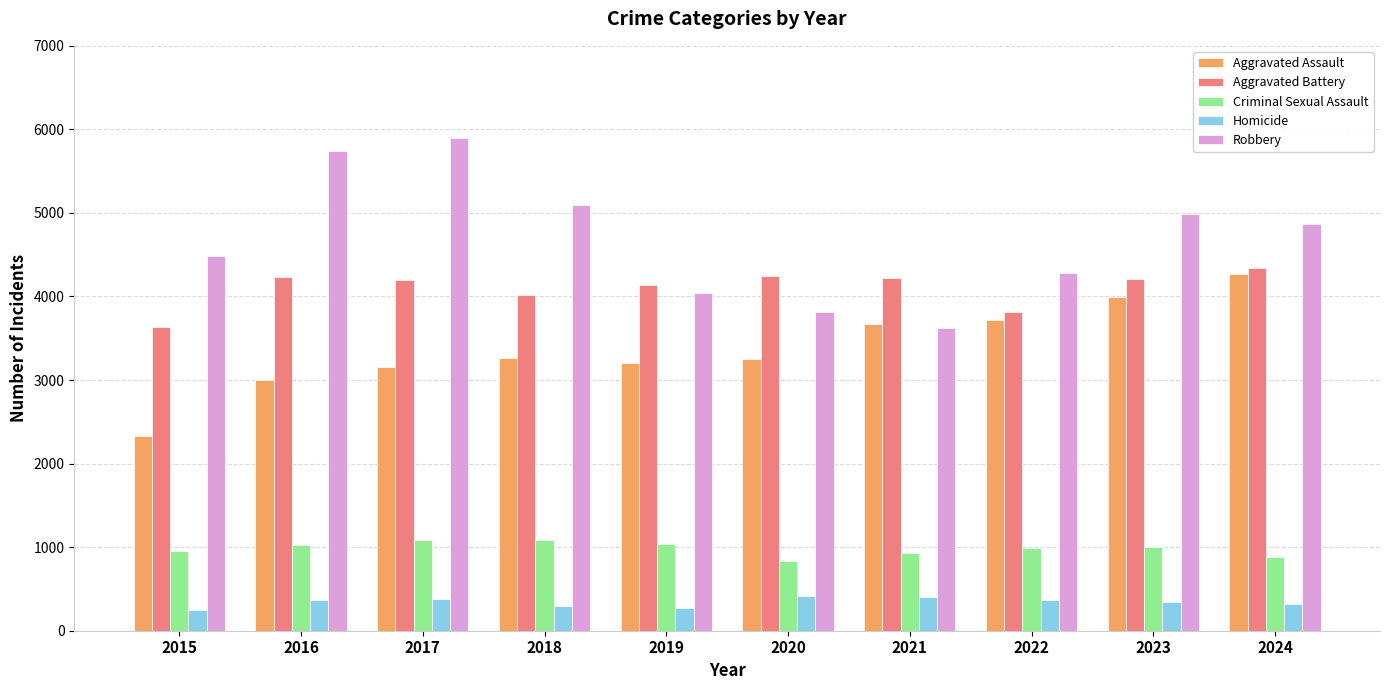

What are all the series names shown in the legend?

Aggravated Assault, Aggravated Battery, Criminal Sexual Assault, Homicide, Robbery